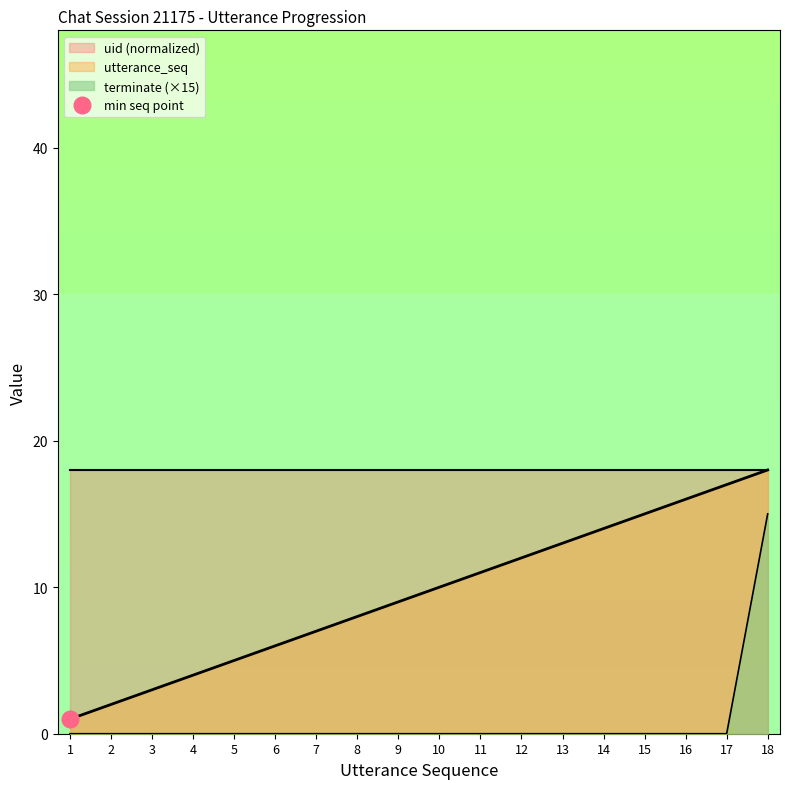

At which category is the sum across all series the highest?

18